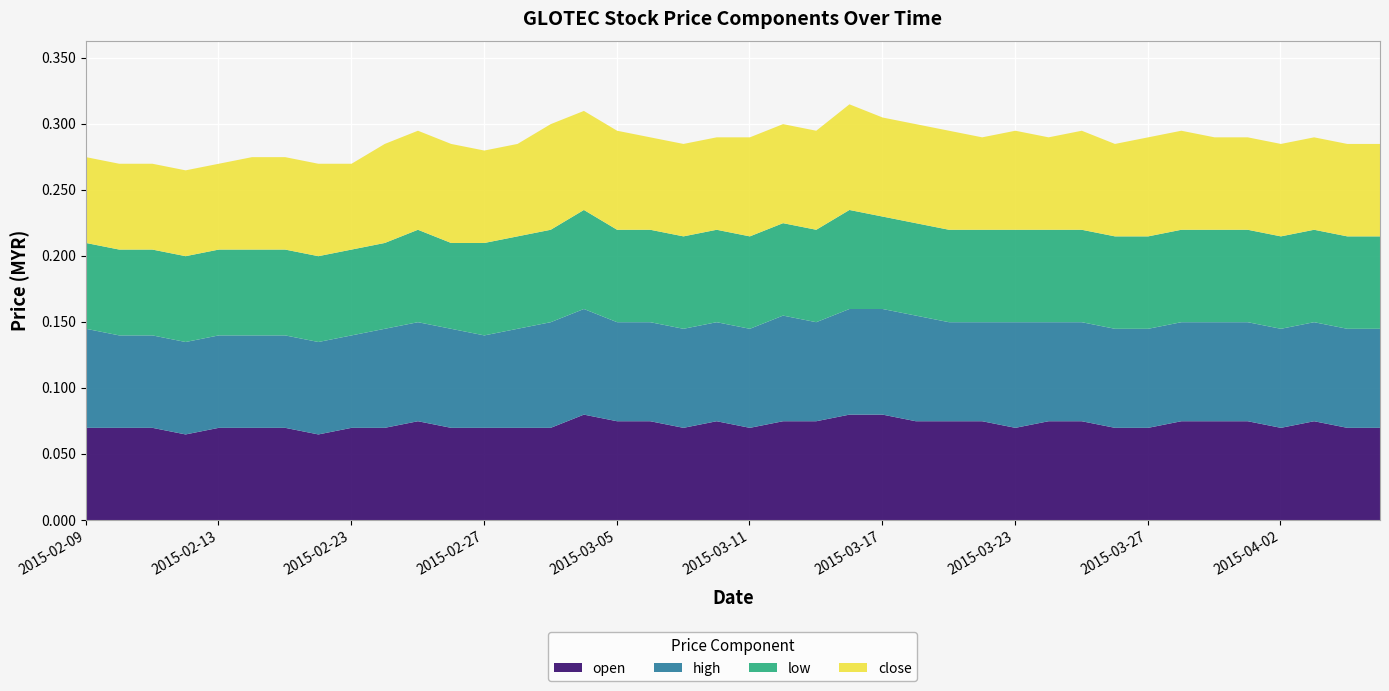

True or false: low has a value of 0.0 at 2015-02-13.

False